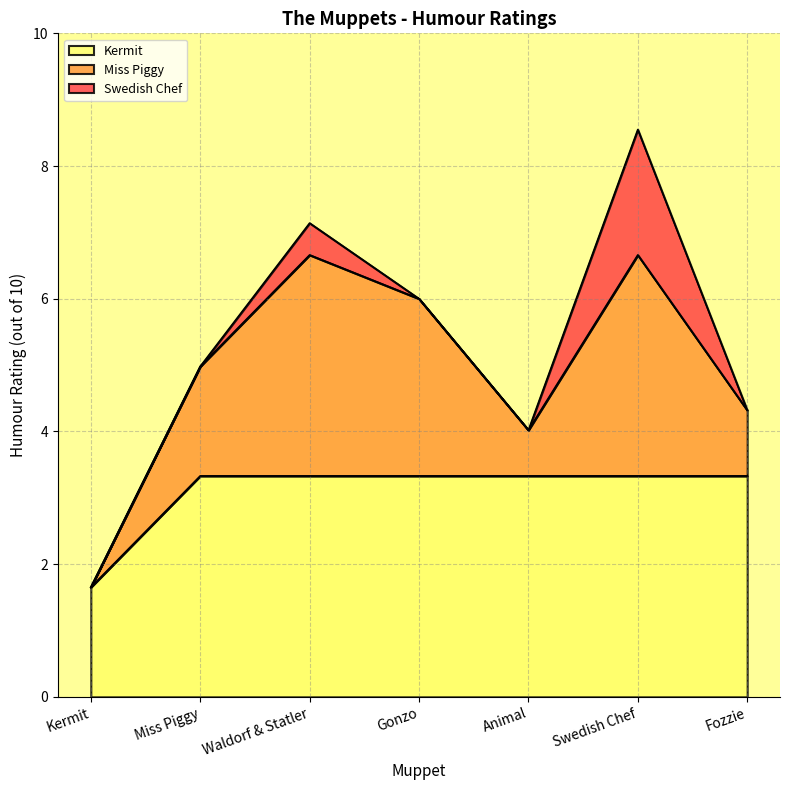

Read the Kermit value at Fozzie.

3.3